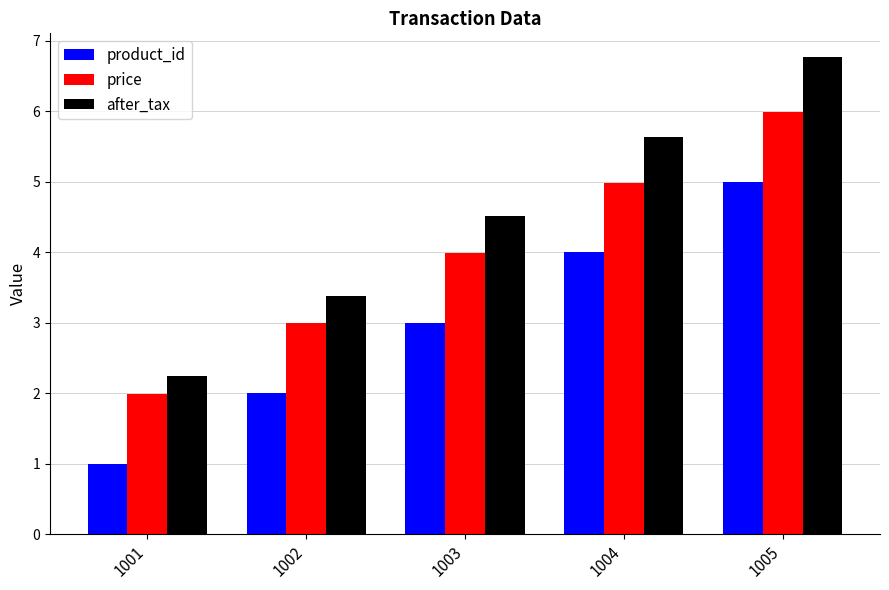

Rank the categories by product_id value from highest to lowest.

1005, 1004, 1003, 1002, 1001